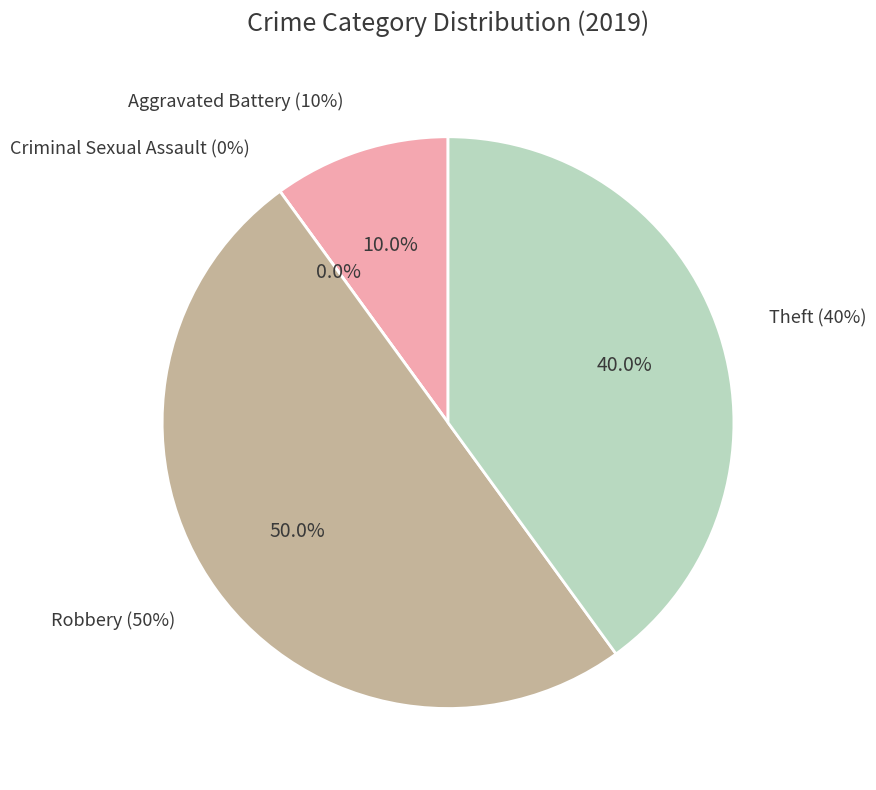

How many segments does this pie chart have?

4